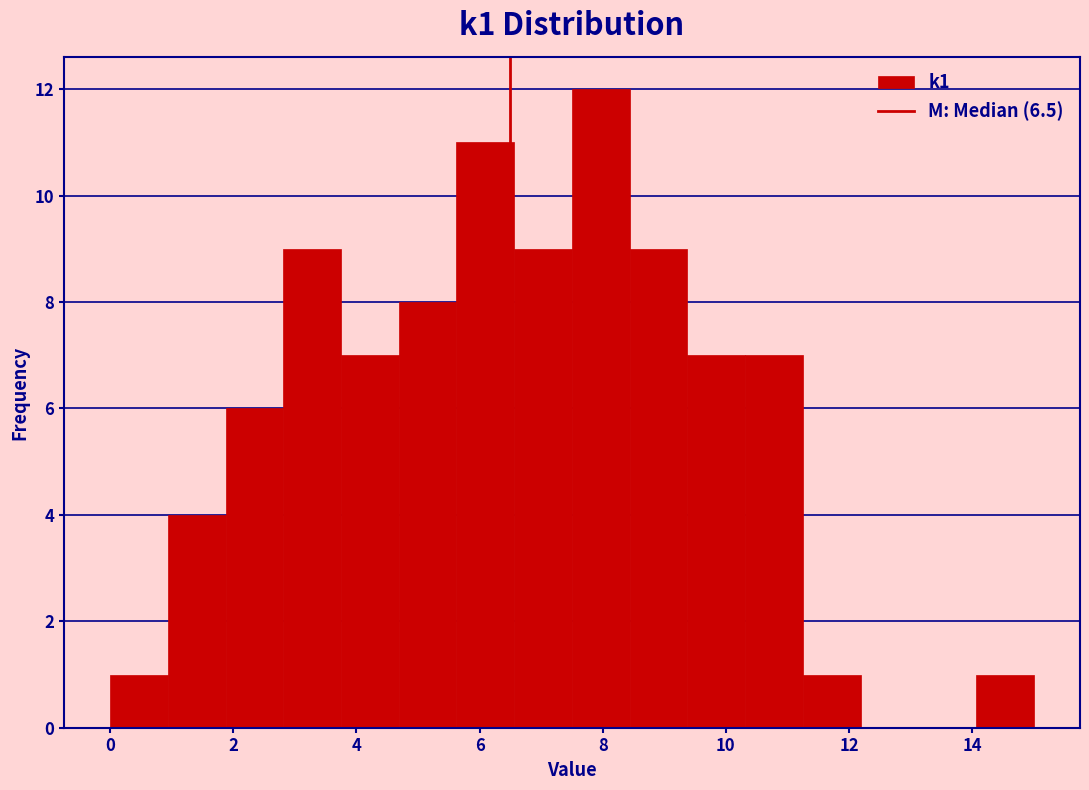

Which range on the x-axis has the tallest bar?

7.6 to 8.4